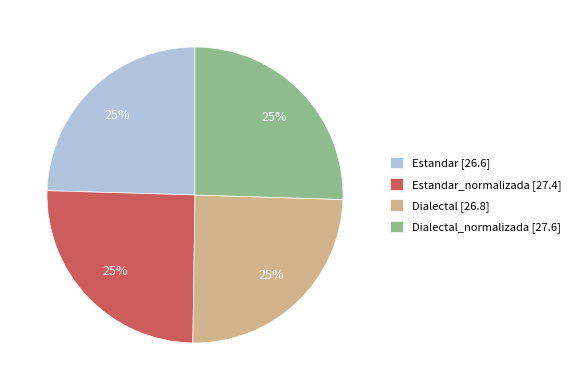

How many slices are in this pie chart?

4